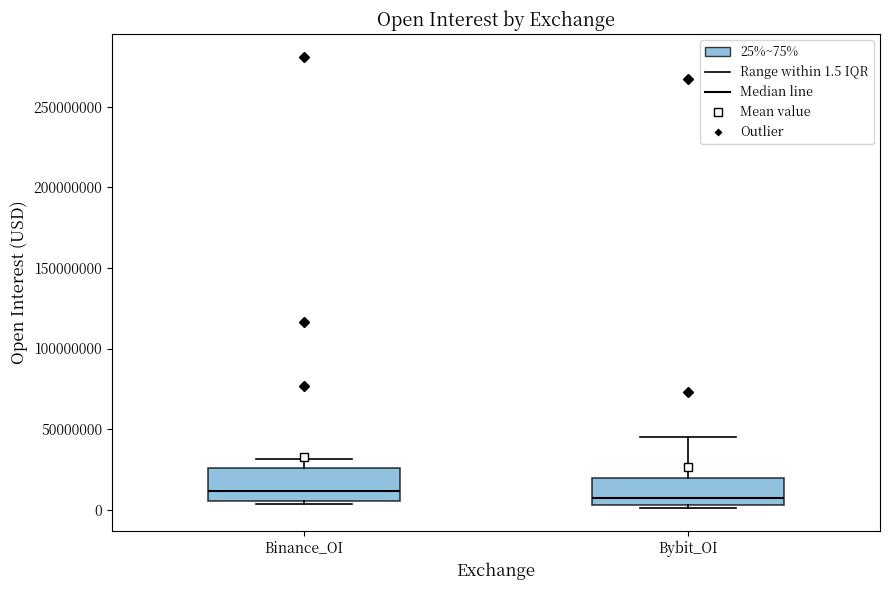

Reading left to right, read every box against the y-axis: the position of its median line, the range the box covers, and the ends of its whiskers. The values are not printed on the chart, so give them approximately, as read against the axis.

Binance_OI: median 10000000, box 5000000 to 25000000, whiskers 5000000 (just below the box's lower edge) to 30000000
Bybit_OI: median 5000000 (just above the box's lower edge), box 5000000 to 20000000, whiskers 0 to 45000000